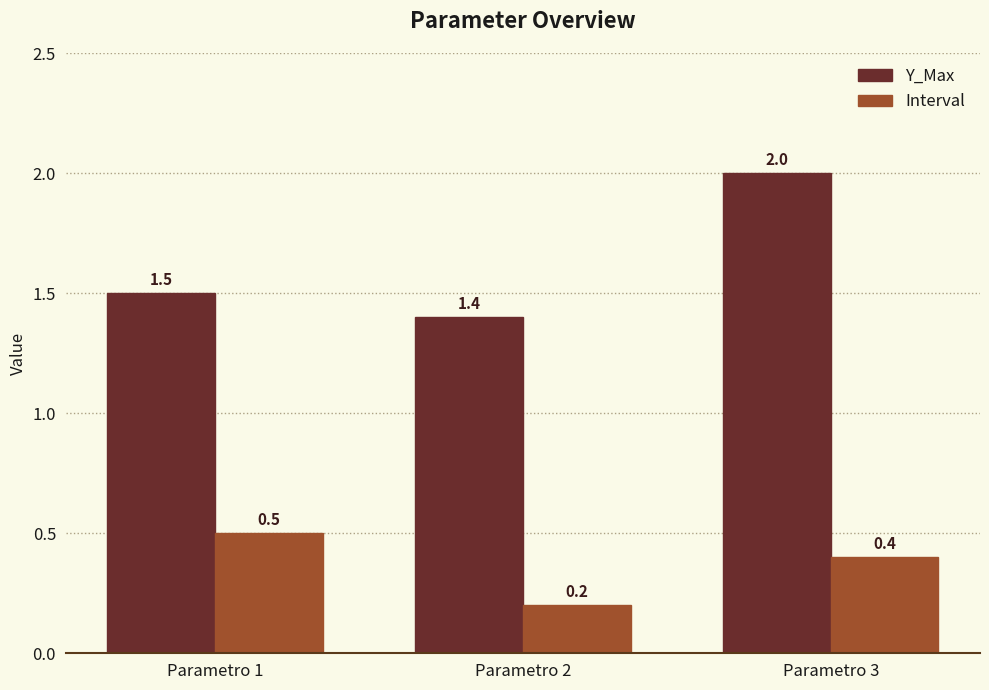

Which series has the widest spread of values?

Y_Max